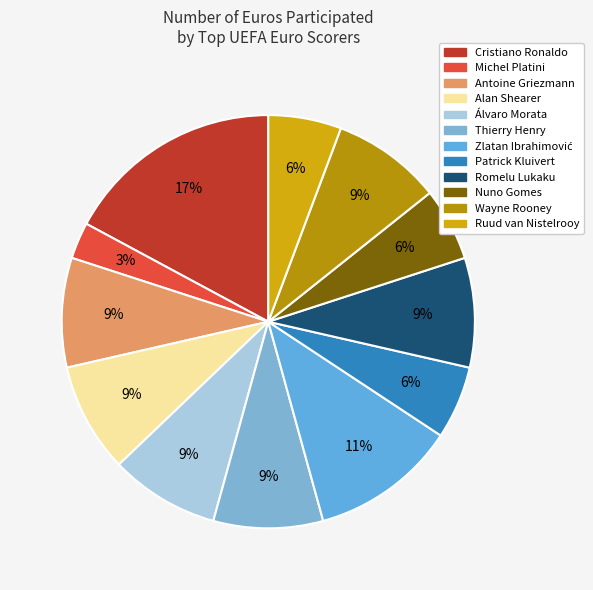

To the nearest percent, what is the difference between the largest and smallest slice percentages?

14%